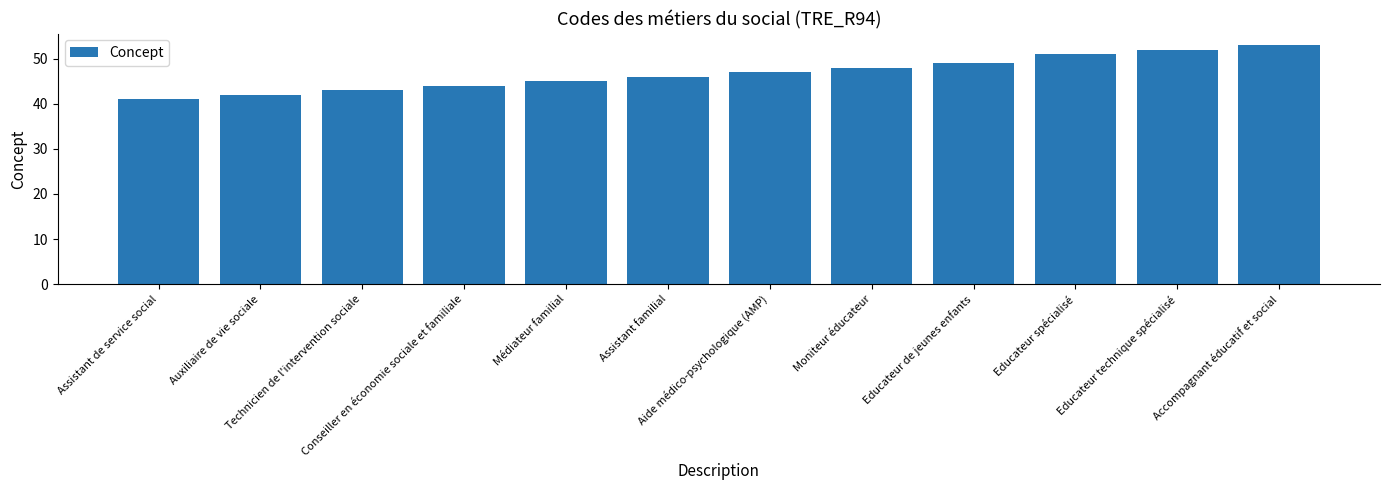

True or false: the data shows 45 at Médiateur familial.

True